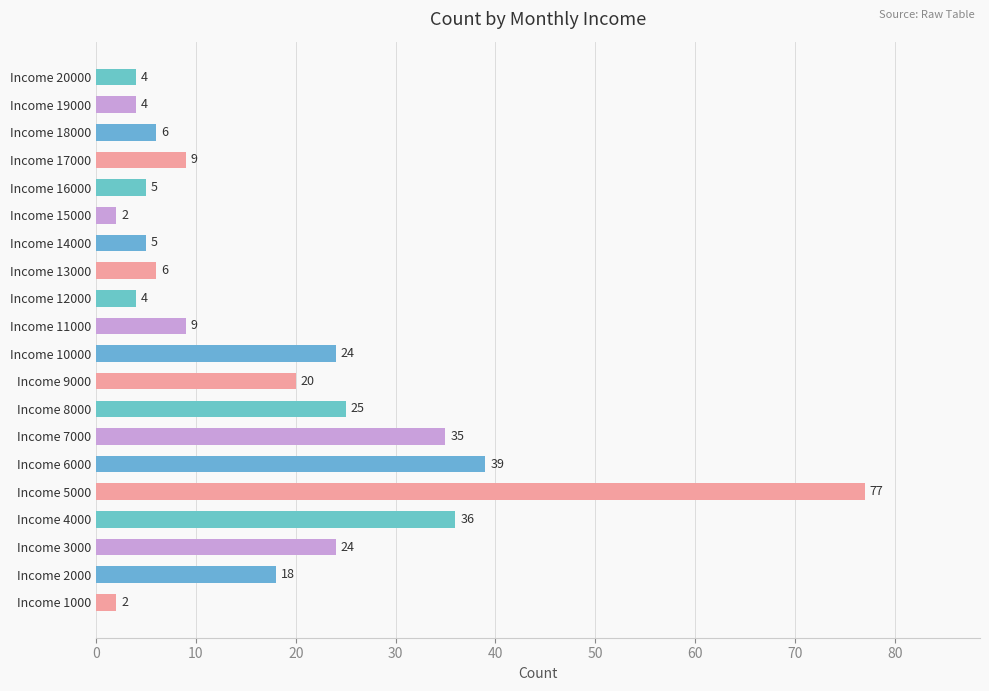

What is the ratio of the value at Income 11000 to the value at Income 14000?

1.8